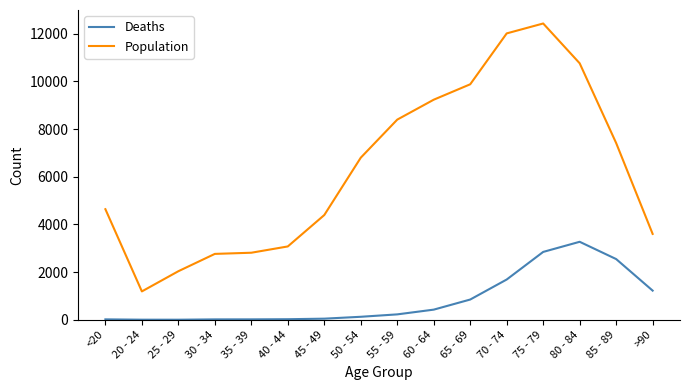

Which series has the widest spread of values?

Population